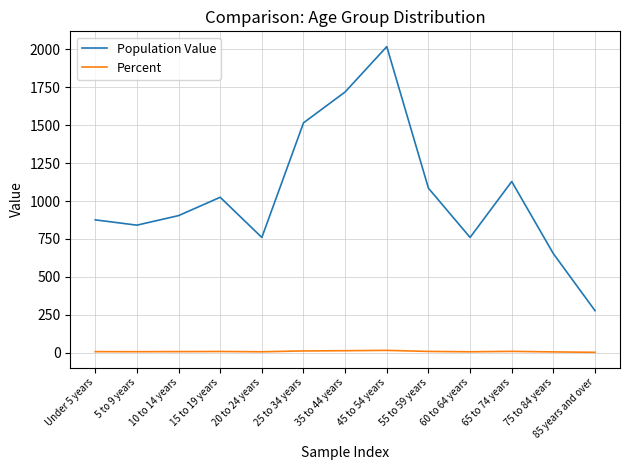

How many interior local valleys does the Population Value series have?

3